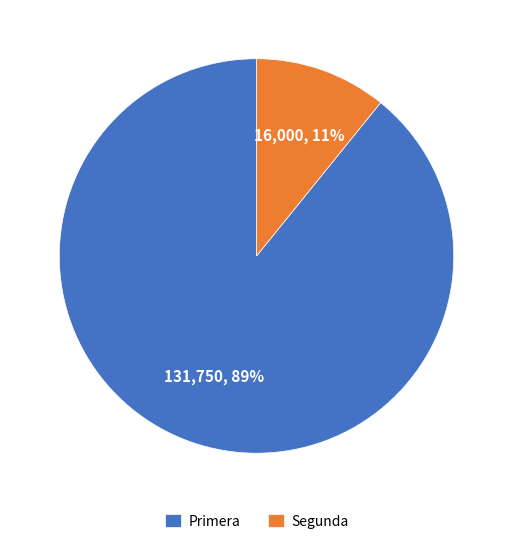

How many slices are in this pie chart?

2